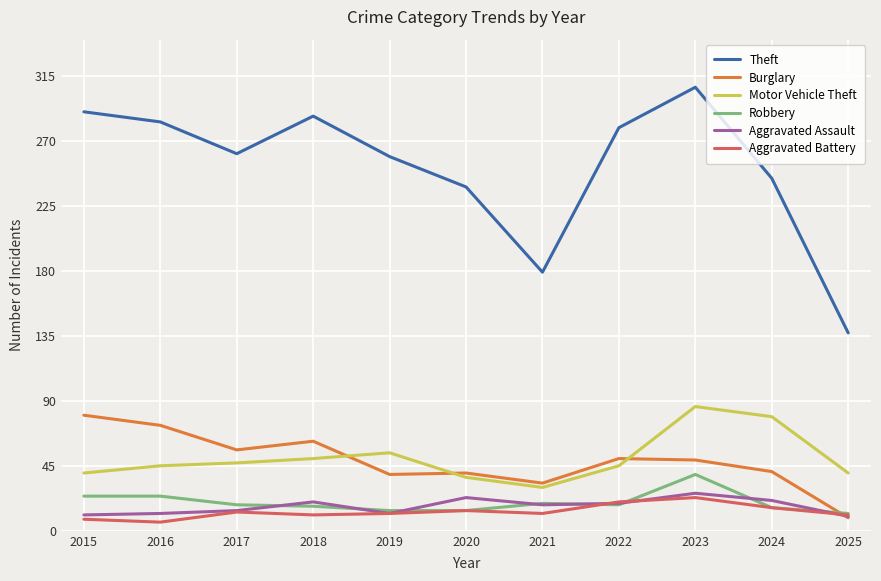

True or false: Theft and Aggravated Battery cross at least once.

False